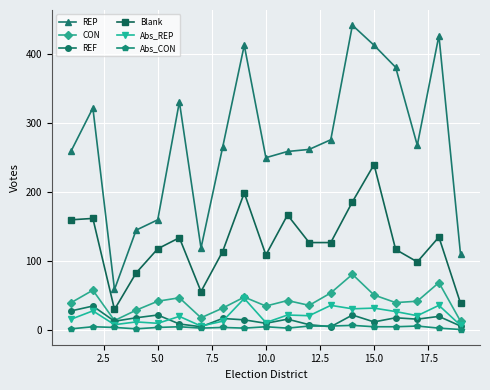

Which series has the largest total across all categories?

REP